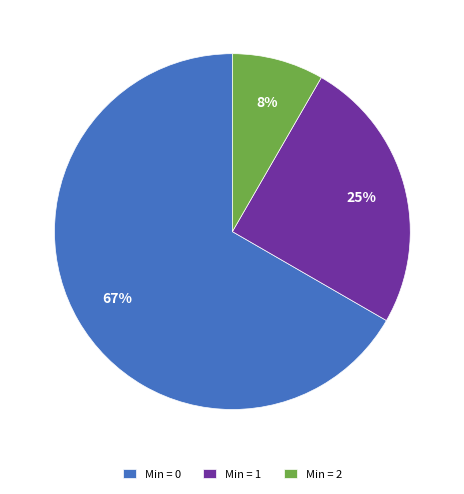

Which has a higher value, Min = 1 or Min = 0?

Min = 0